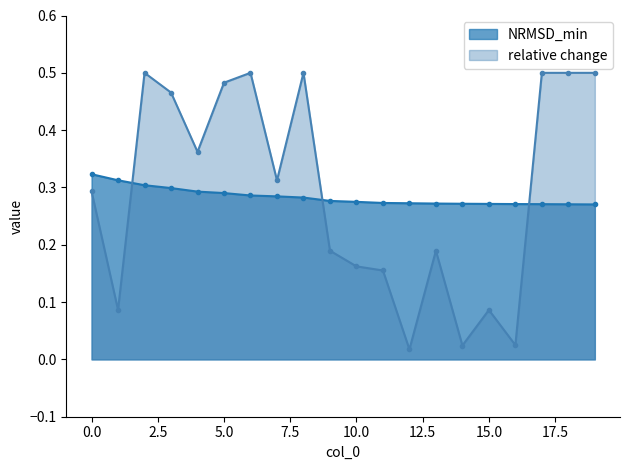

Reading right to left, extract all data points from this chart.

NRMSD_min: 19=0.3	18=0.3	17=0.3	16=0.3	15=0.3	14=0.3	13=0.3	12=0.3	11=0.3	10=0.3	9=0.3	8=0.3	7=0.3	6=0.3	5=0.3	4=0.3	3=0.3	2=0.3	1=0.3	0=0.3
relative change: 19=0.5	18=0.5	17=0.5	16=0.0	15=0.1	14=0.0	13=0.2	12=0.0	11=0.2	10=0.2	9=0.2	8=0.5	7=0.3	6=0.5	5=0.5	4=0.4	3=0.5	2=0.5	1=0.1	0=0.3